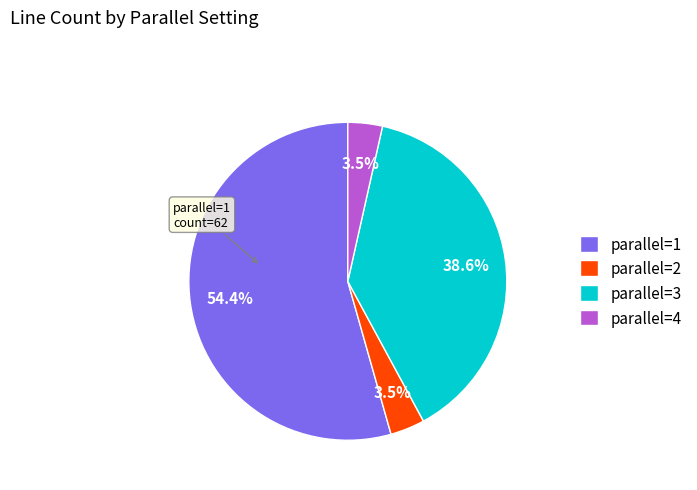

Combined, what portion of the pie is parallel=2 and parallel=1?

57.9%